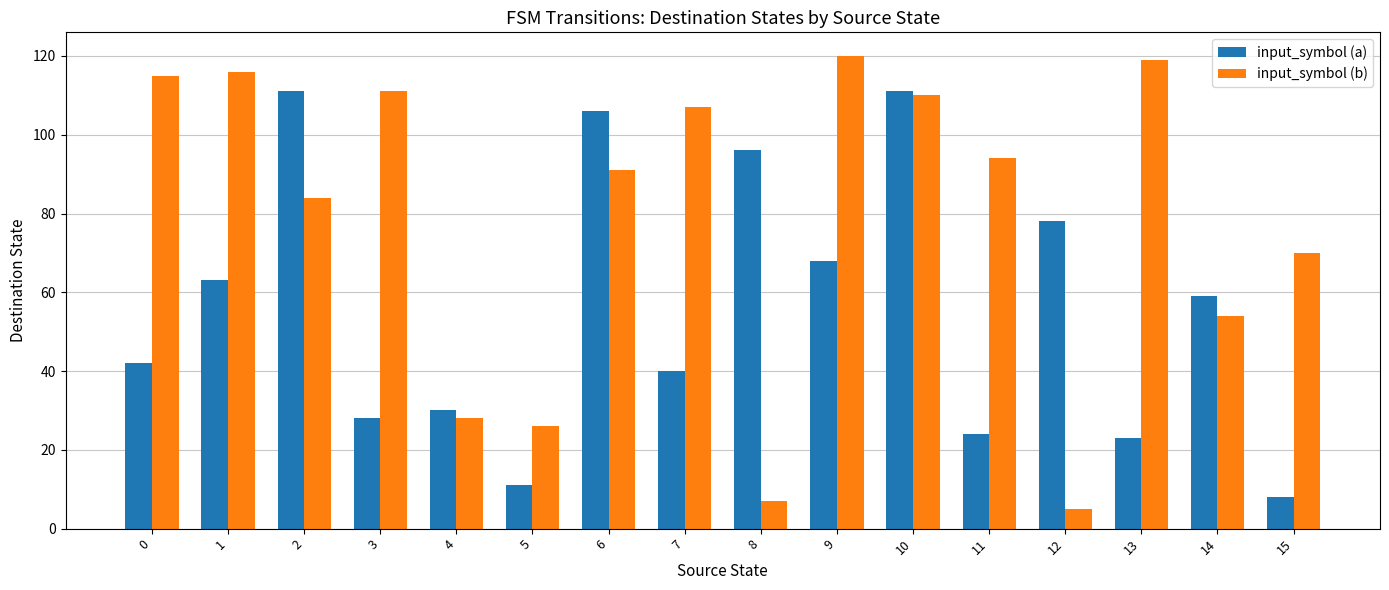

What is the total value across all series at 10?

221